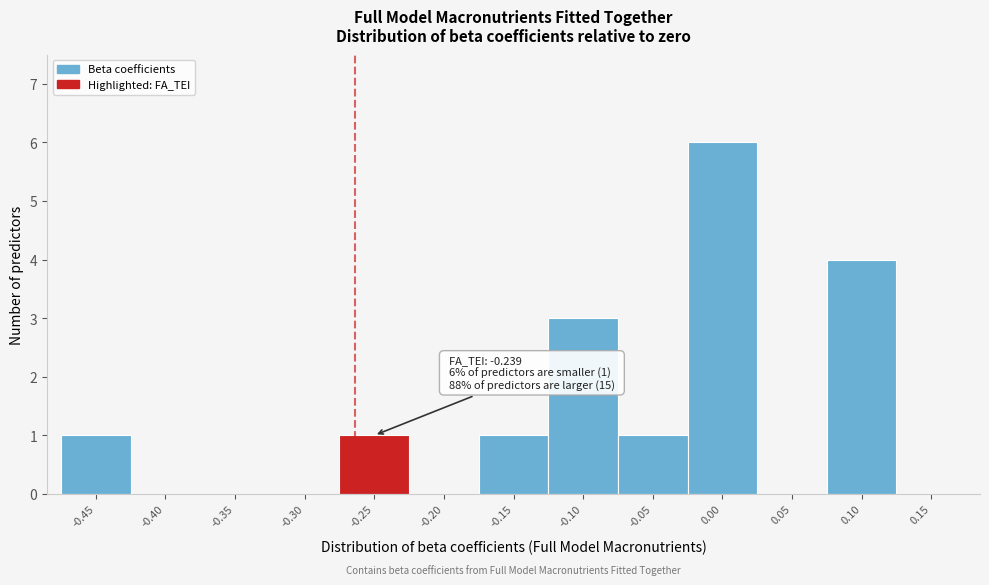

Reading left to right, what are all the values shown in this chart?

-0.45=1	-0.40=0	-0.35=0	-0.30=0	-0.25=1	-0.20=0	-0.15=1	-0.10=3	-0.05=1	0.00=6	0.05=0	0.10=4	0.15=0